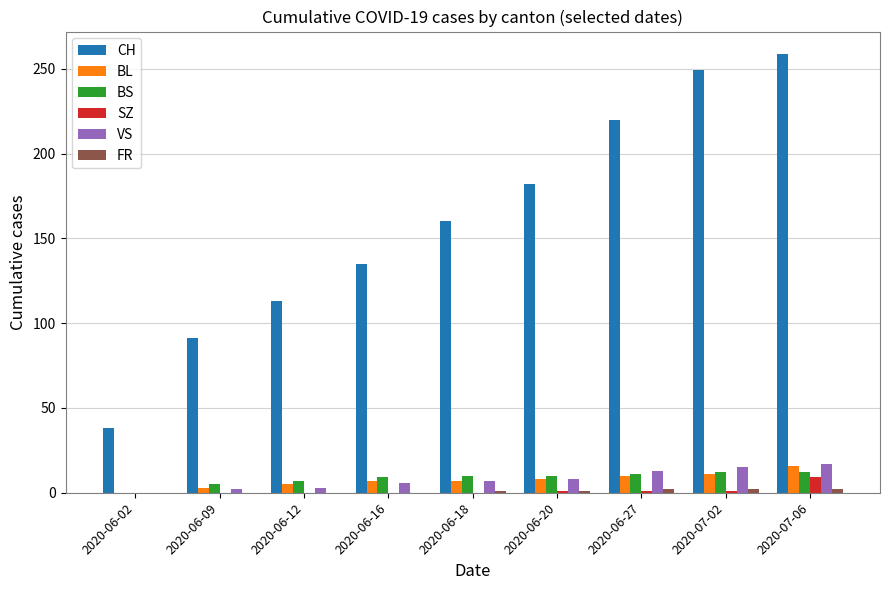

How many groups of bars are there?

9